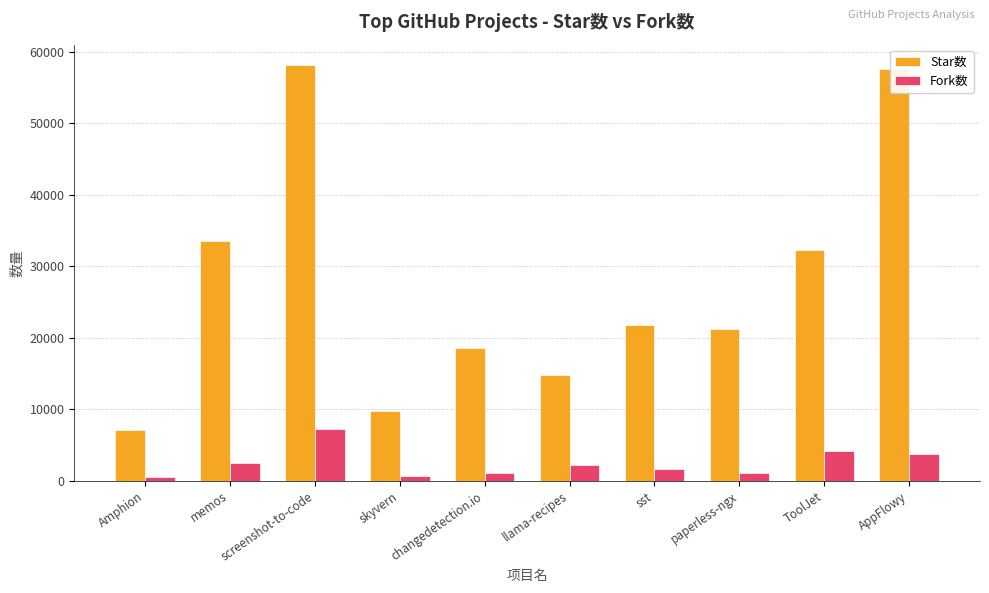

Is it true that Star数 equals 58106 at screenshot-to-code?

True